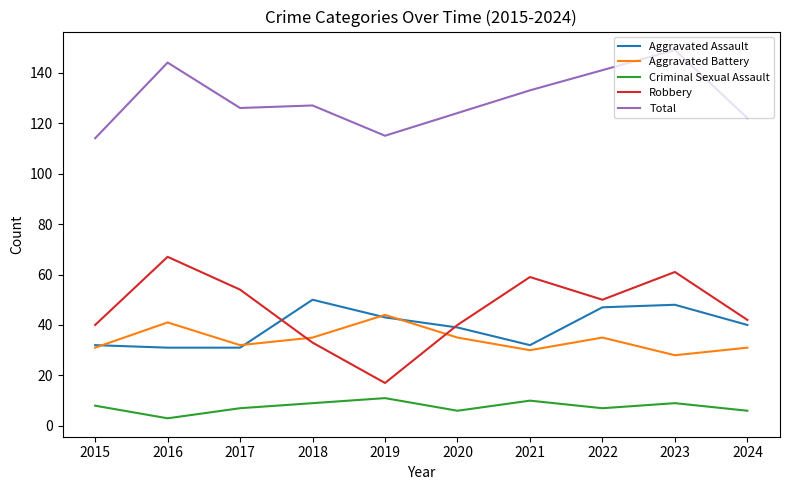

Reading left to right, what are all the values shown in this chart?

Aggravated Assault: 32	31	31	50	43	39	32	47	48	40
Aggravated Battery: 31	41	32	35	44	35	30	35	28	31
Criminal Sexual Assault: 8	3	7	9	11	6	10	7	9	6
Robbery: 40	67	54	33	17	40	59	50	61	42
Total: 114	144	126	127	115	124	133	141	149	122